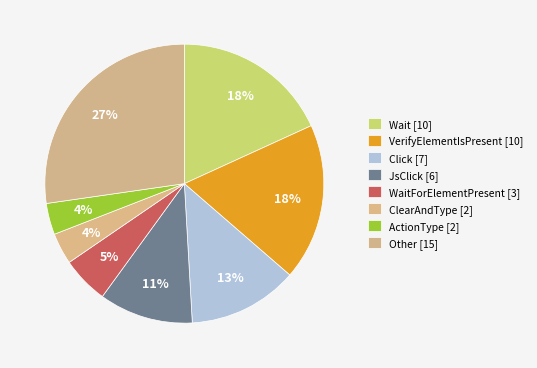

Which slice is the smallest?

ClearAndType